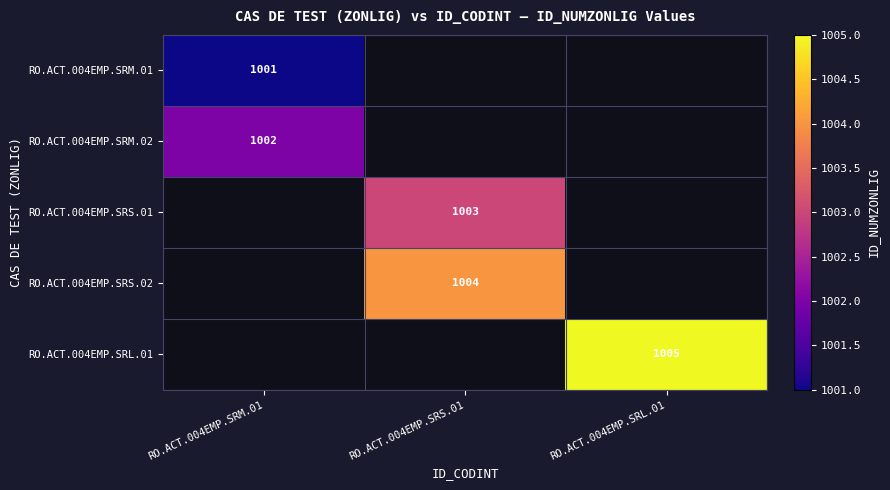

True or false: RO.ACT.004EMP.SRS.01 has a value of 1368 at RO.ACT.004EMP.SRS.01.

False